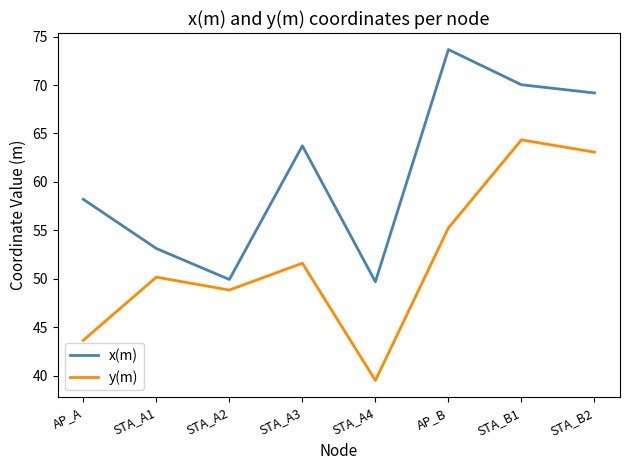

What position from the right is STA_A3?

5